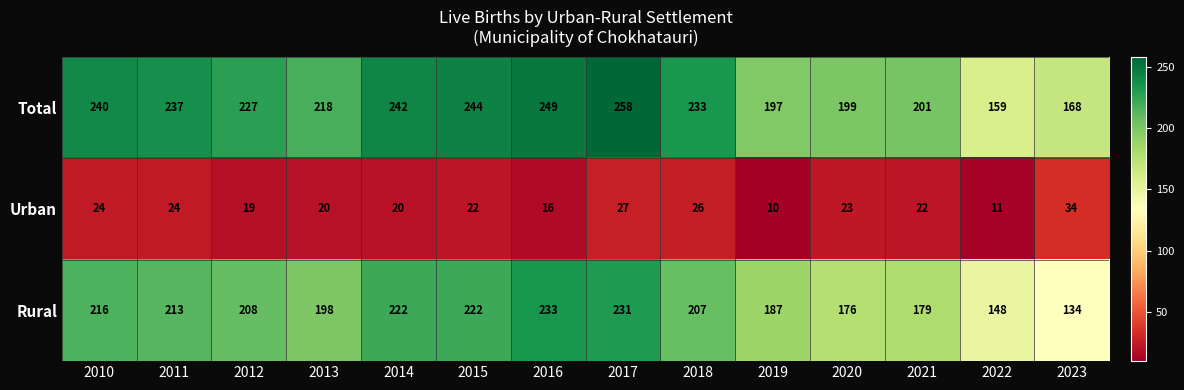

At which label does Rural reach its minimum?

2023